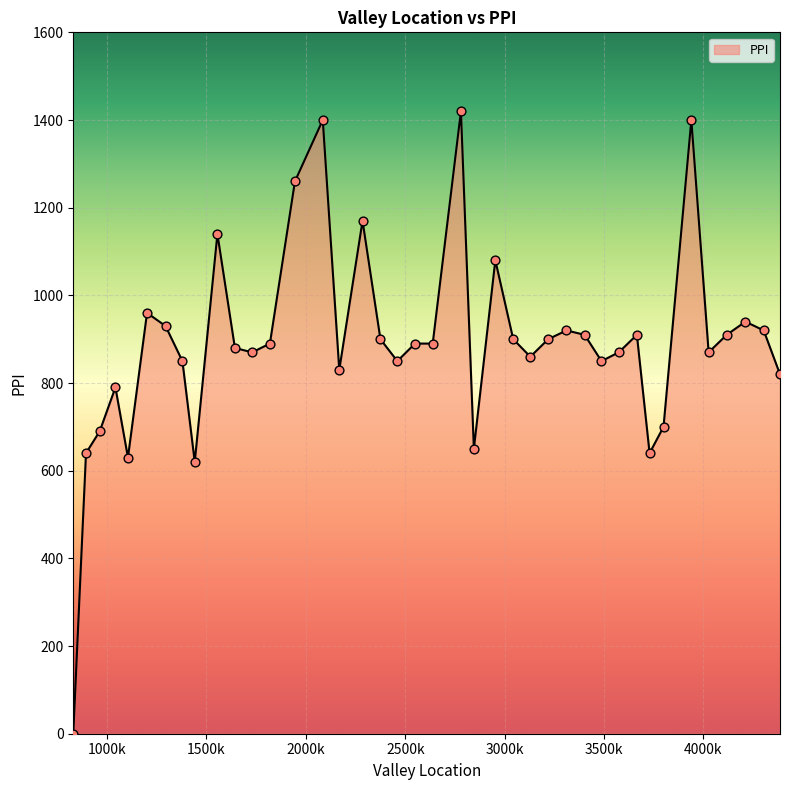

What is the greatest value displayed?

1420